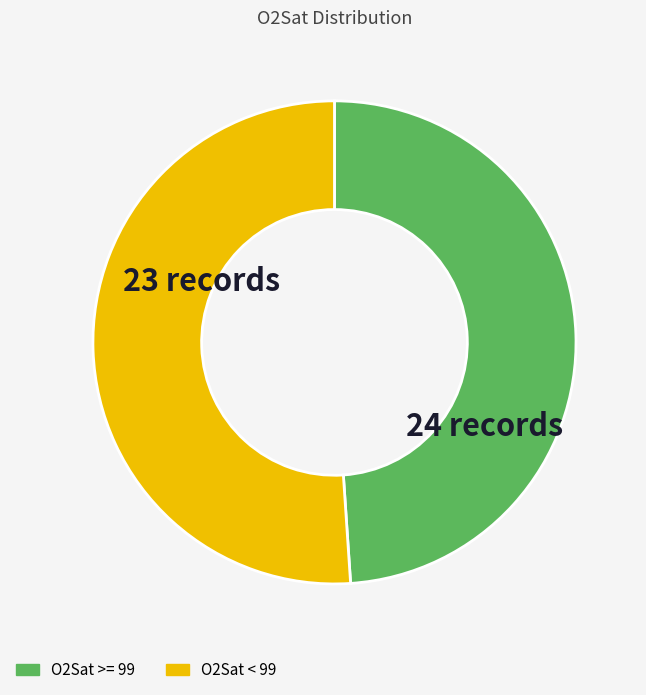

Which category accounts for the majority?

O2Sat < 99